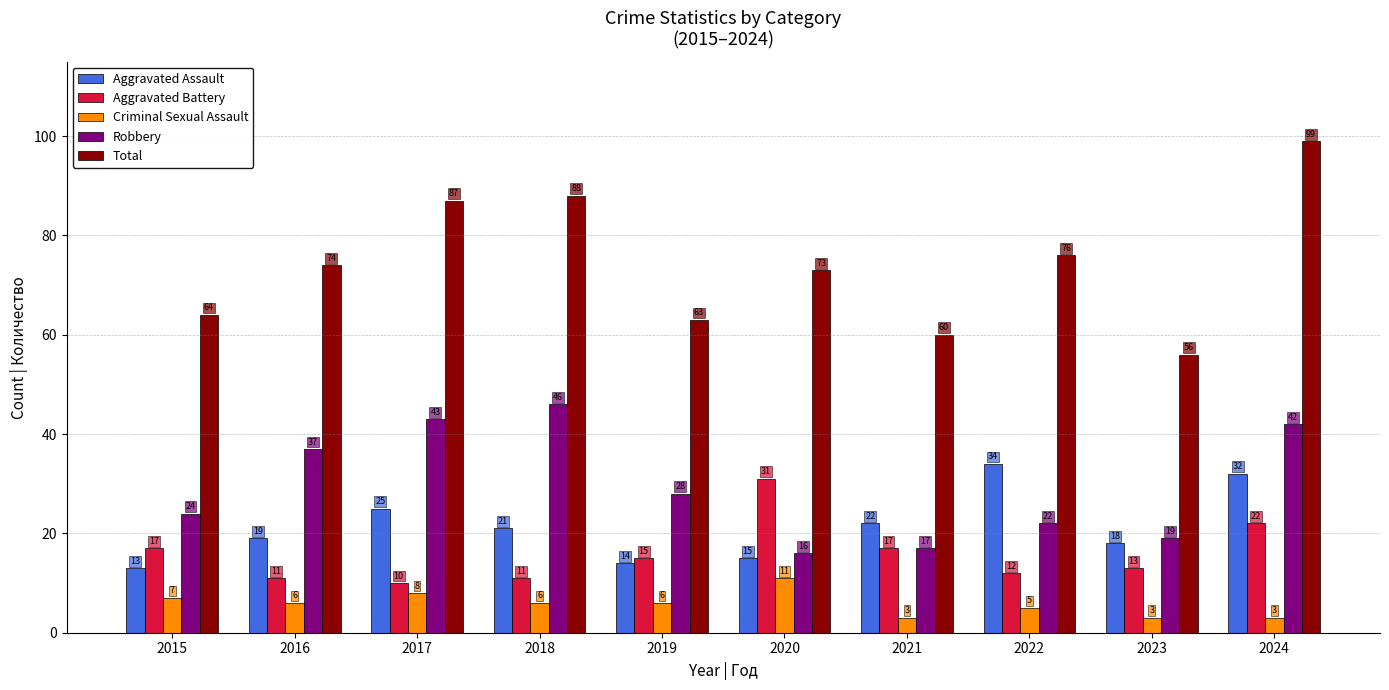

Reading left to right, extract all data points from this chart.

Aggravated Assault: 13	19	25	21	14	15	22	34	18	32
Aggravated Battery: 17	11	10	11	15	31	17	12	13	22
Criminal Sexual Assault: 7	6	8	6	6	11	3	5	3	3
Robbery: 24	37	43	46	28	16	17	22	19	42
Total: 64	74	87	88	63	73	60	76	56	99